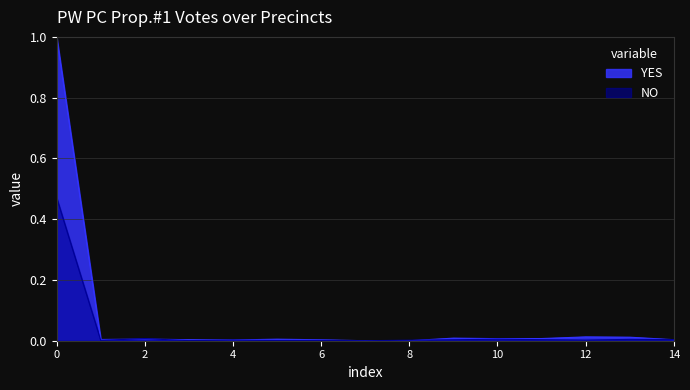

Rank the series by their average value, from highest to lowest.

YES, NO